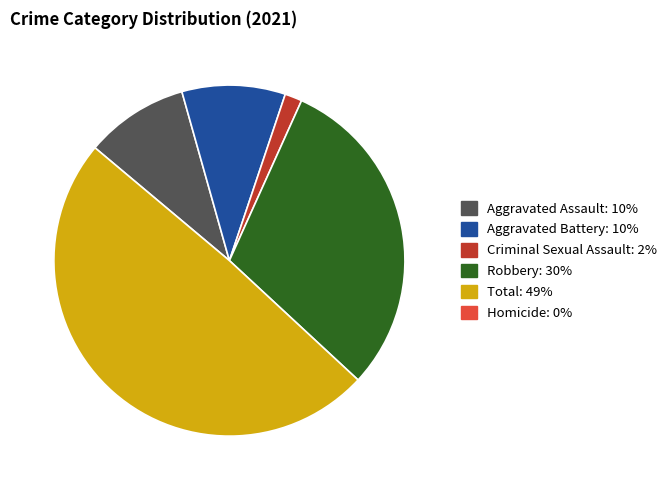

Does any single category account for the majority?

No